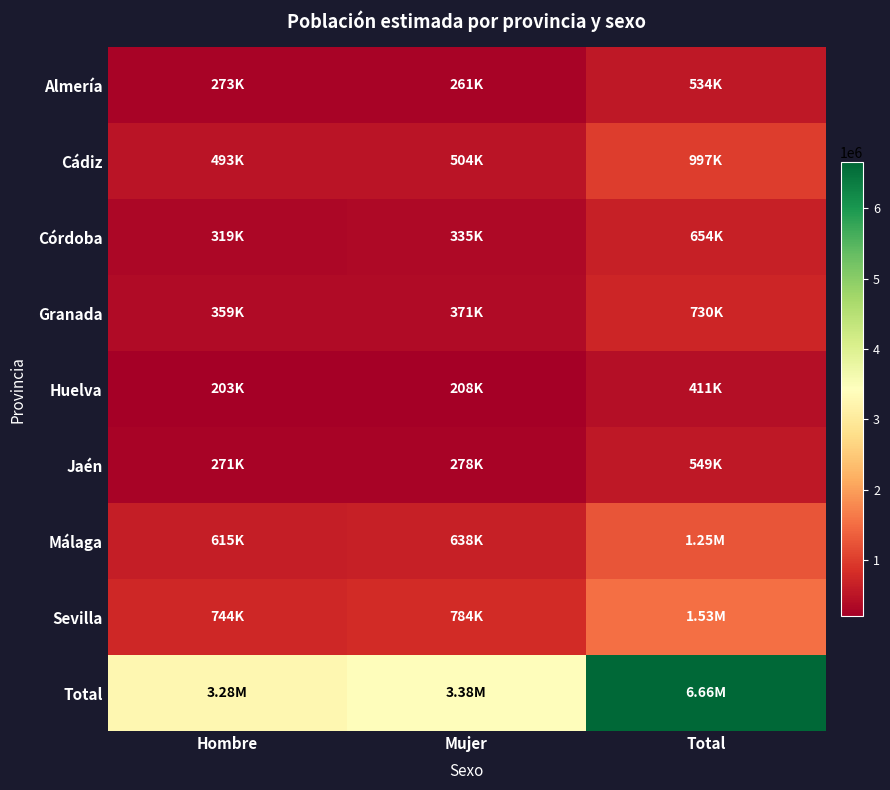

Reading left to right, extract all data points from this chart.

Almería: Hombre=273010	Mujer=260838	Total=533848
Cádiz: Hombre=493075	Mujer=503949	Total=997024
Córdoba: Hombre=318846	Mujer=335412	Total=654258
Granada: Hombre=358671	Mujer=371456	Total=730127
Huelva: Hombre=203308	Mujer=207668	Total=410976
Jaén: Hombre=270811	Mujer=278144	Total=548955
Málaga: Hombre=615027	Mujer=638219	Total=1253246
Sevilla: Hombre=743795	Mujer=783511	Total=1527306
Total: Hombre=3276543	Mujer=3379197	Total=6655741